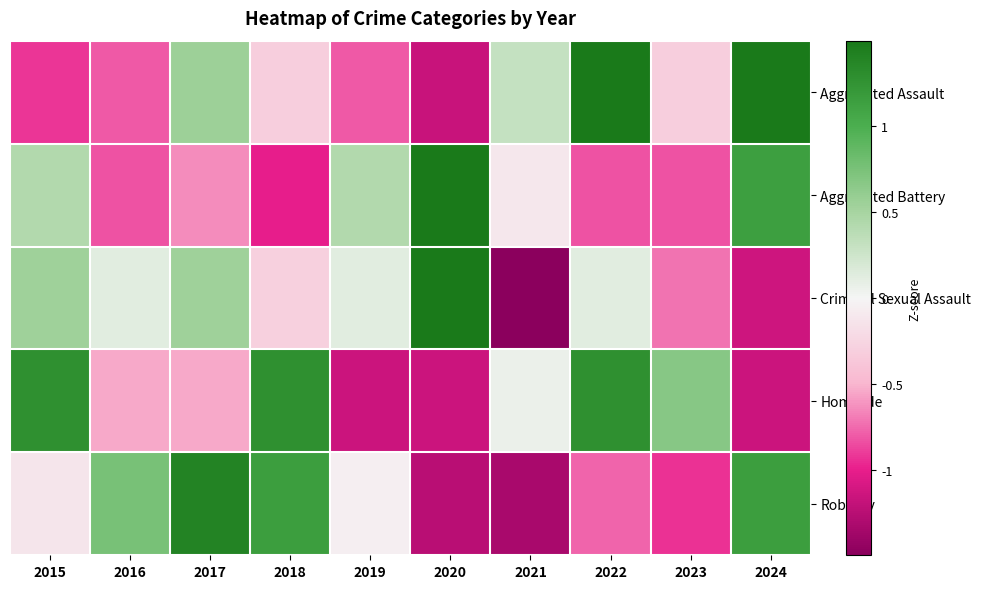

At how many categories does at least one series exceed 1?

6